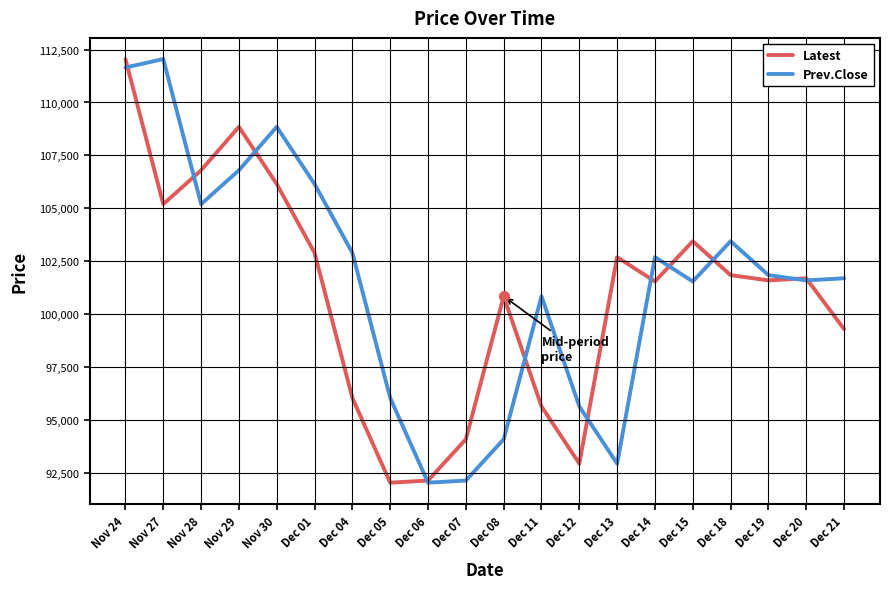

Rank the series at Dec 04 from highest to lowest value.

Prev.Close, Latest